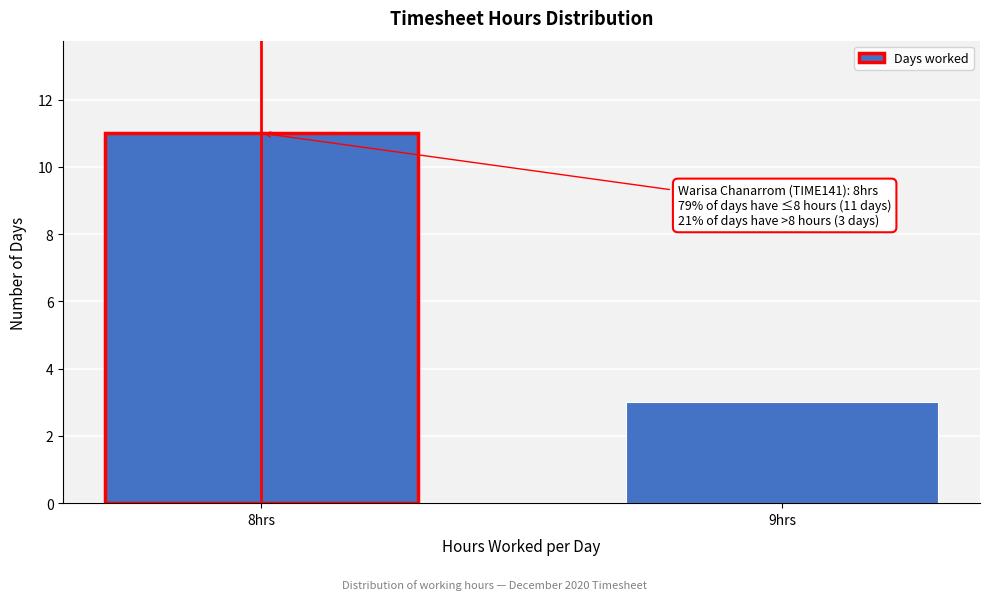

Reading left to right, what are all the values shown in this chart?

8hrs=11	9hrs=3